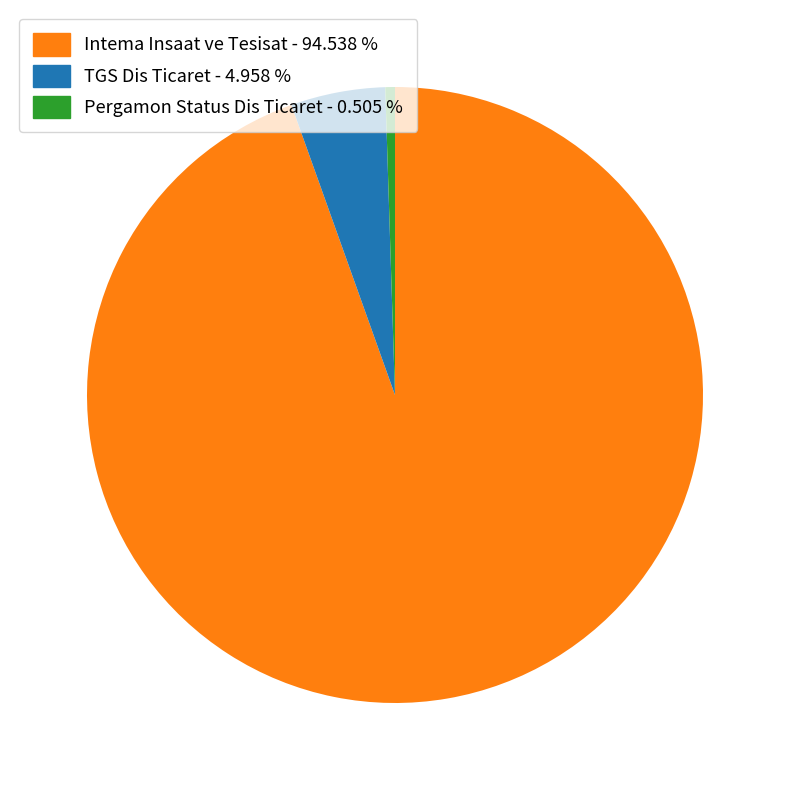

Combined, do Pergamon Status Dis Ticaret - 0.505 % and TGS Dis Ticaret - 4.958 % account for over 50%?

No